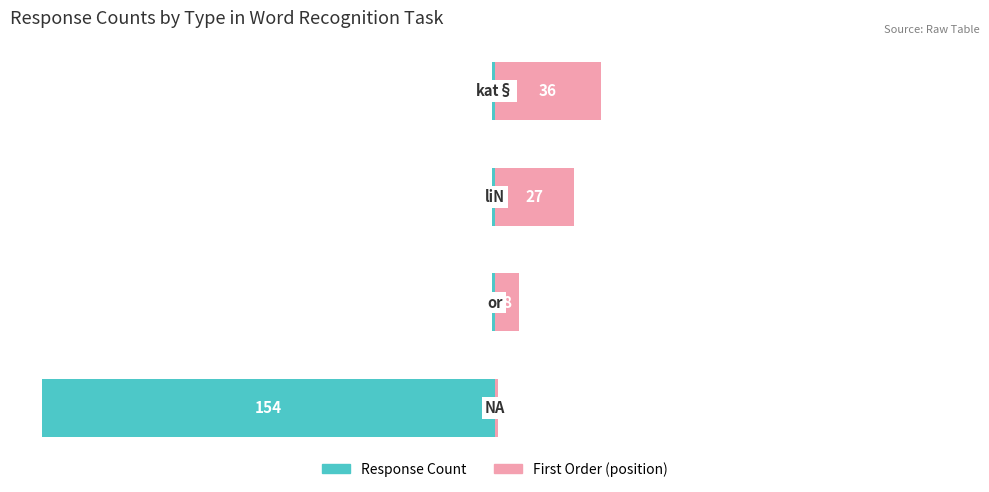

What is the difference between the highest and lowest values at 3?

37